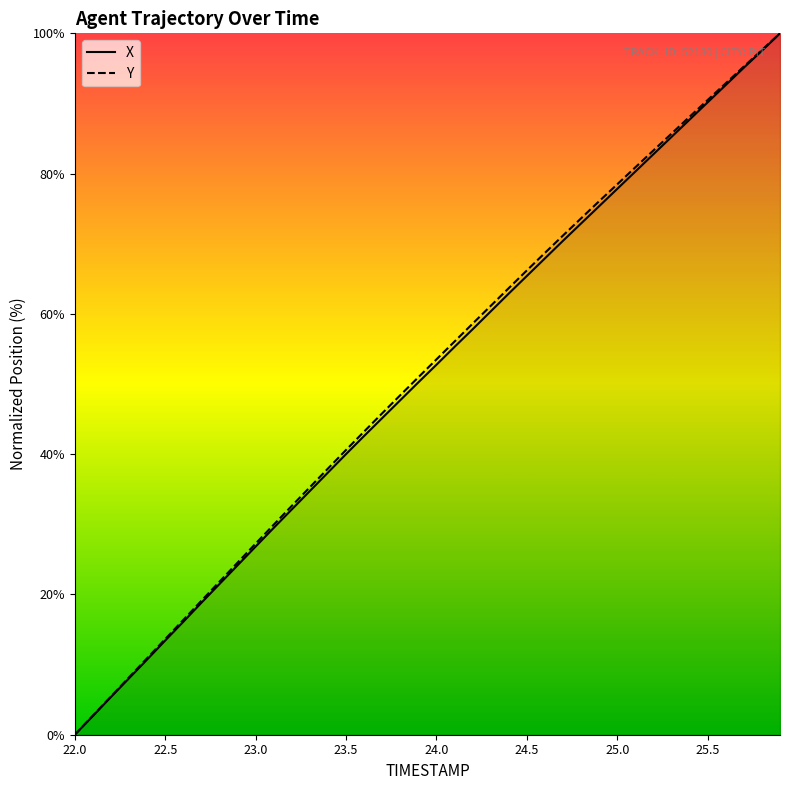

Which category has the lowest value across all series?

22.0